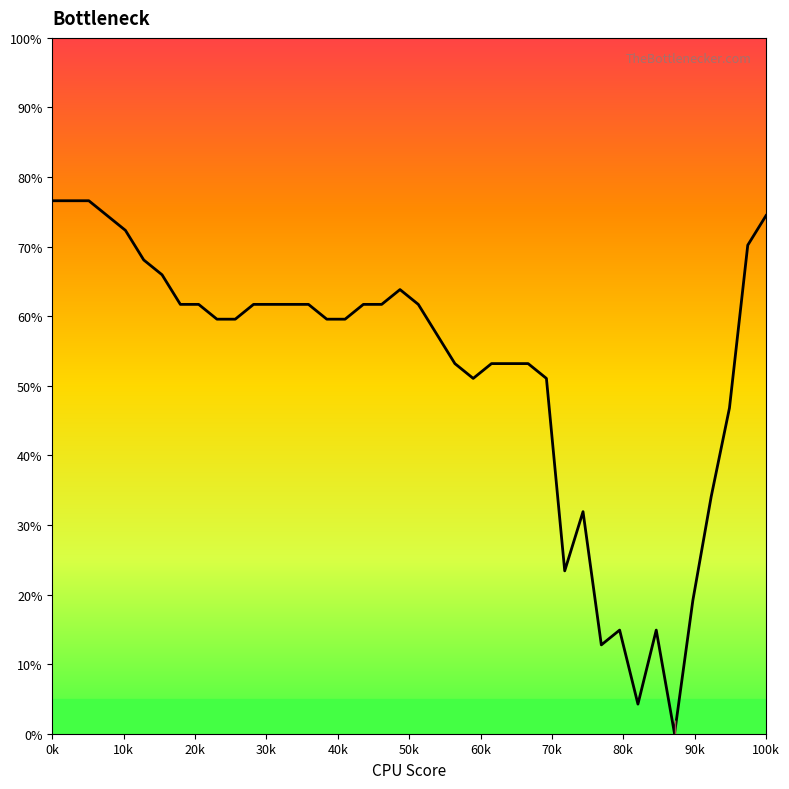

What is the greatest value displayed?

76.6